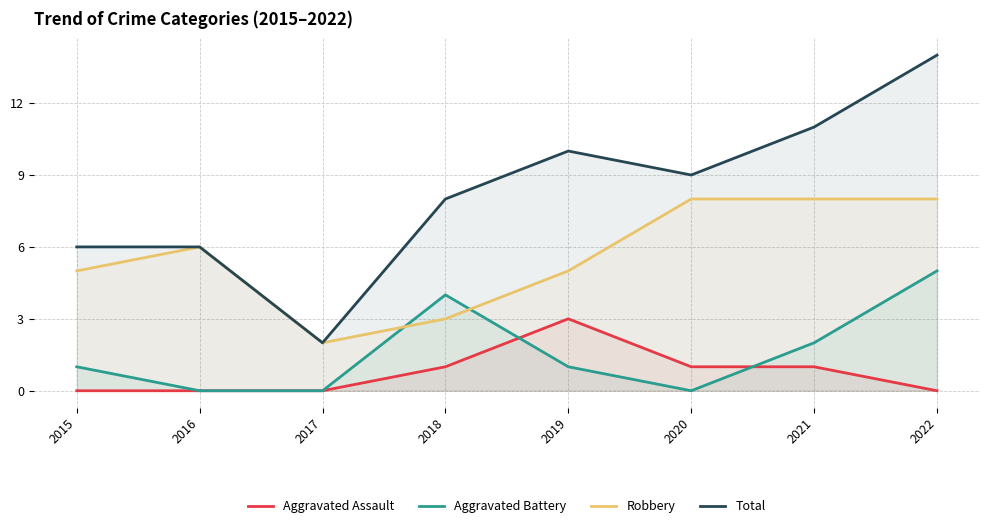

Which has a higher value, 2019 or 2017?

2019